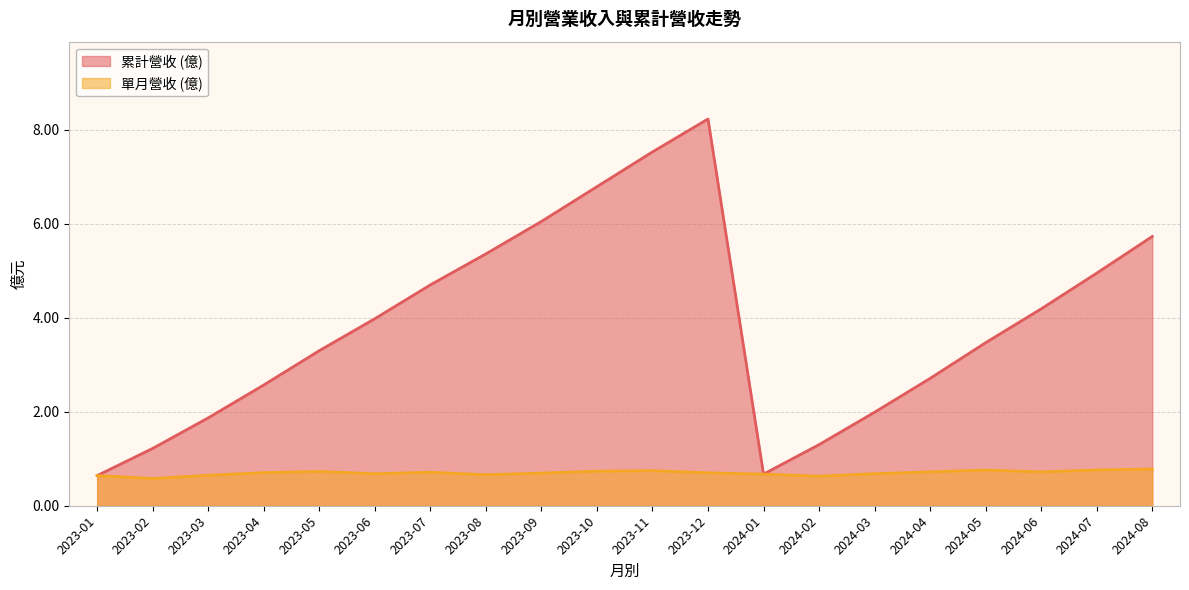

What is the difference between the highest and lowest values at 2024-04?

2.0